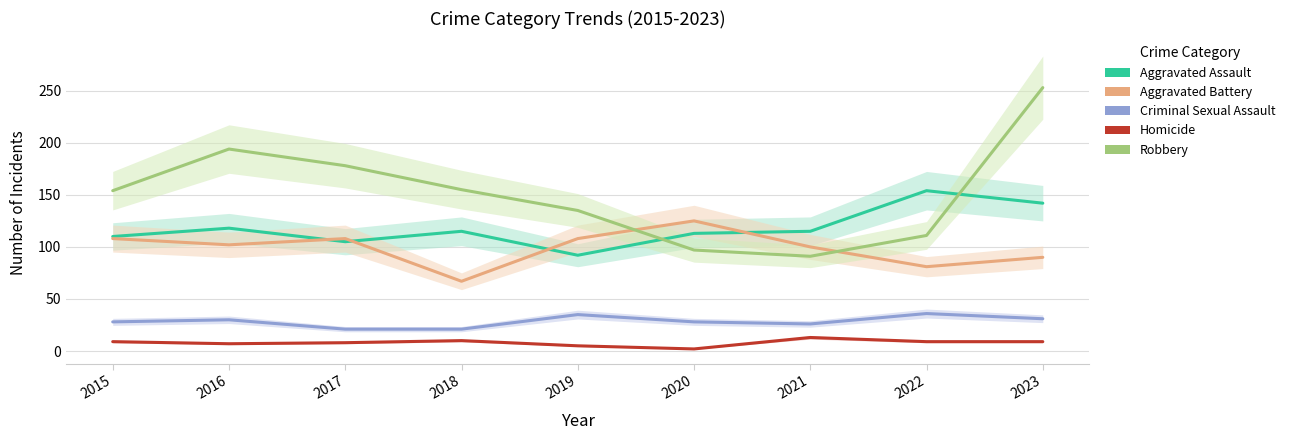

Which series has the largest total across all categories?

Robbery